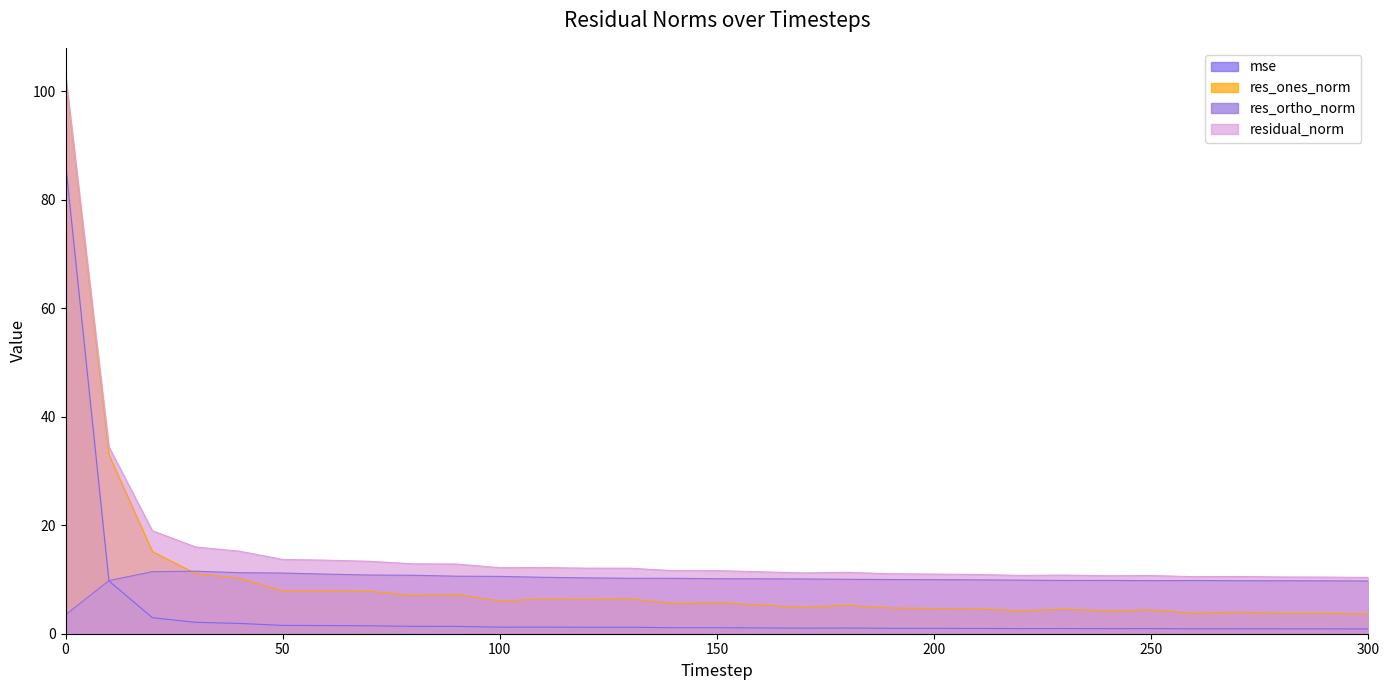

True or false: res_ones_norm has a value of 4.7 at 190.

True